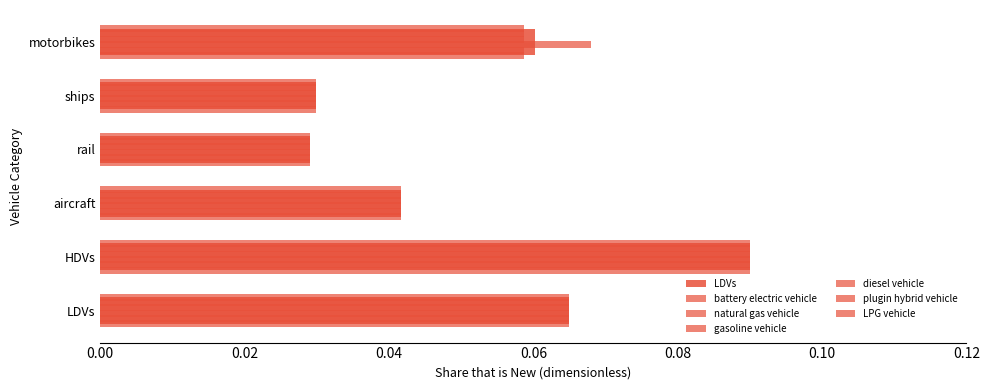

List the series in order of their peak value, lowest first.

battery electric vehicle, natural gas vehicle, gasoline vehicle, diesel vehicle, plugin hybrid vehicle, LPG vehicle